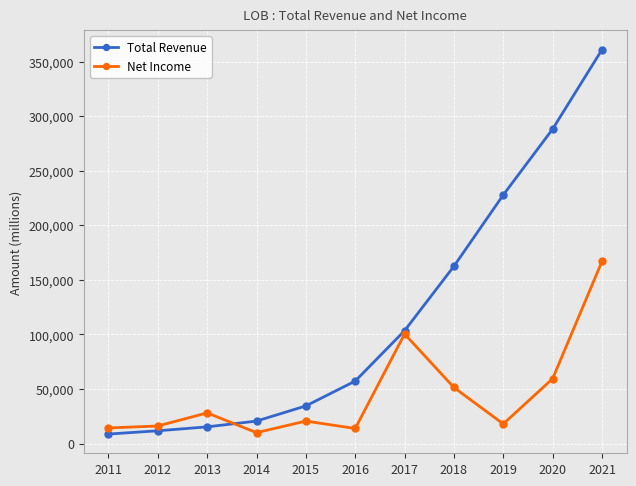

How many lines are shown in the chart?

2